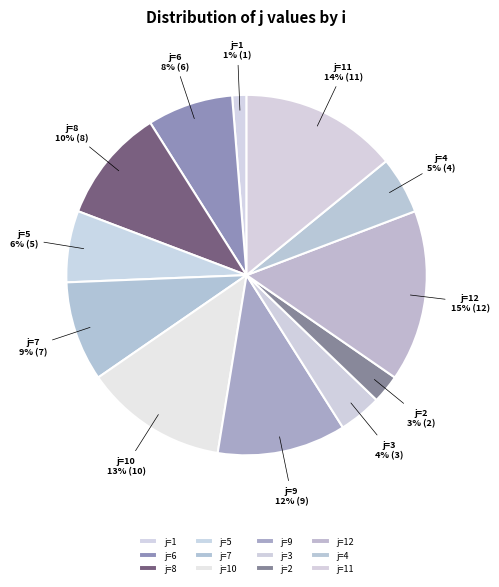

Is there a majority slice in this chart?

No